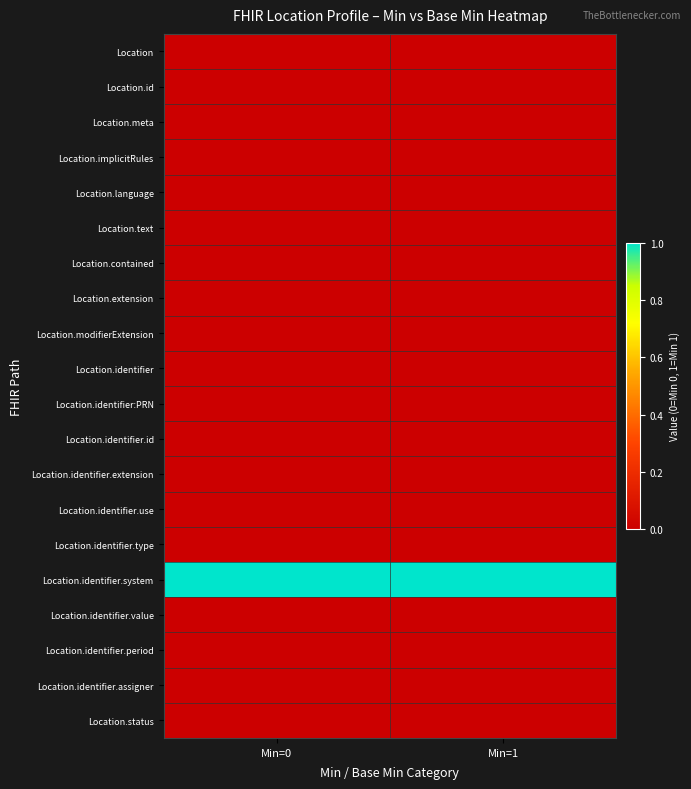

What is the spread (max minus min) of values at Min=0?

1